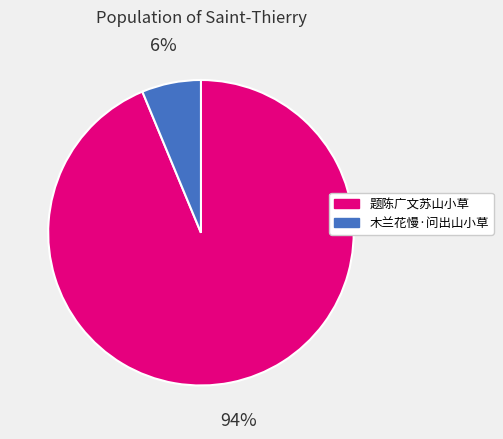

Rank the categories by value from highest to lowest.

题陈广文苏山小草, 木兰花慢·问出山小草